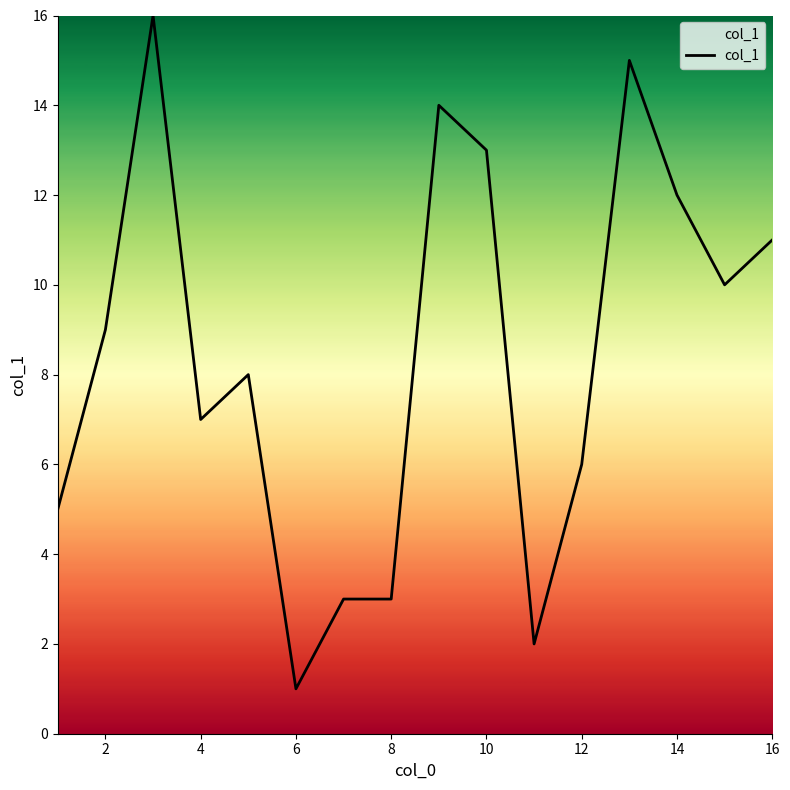

What is the maximum value shown in the chart?

16